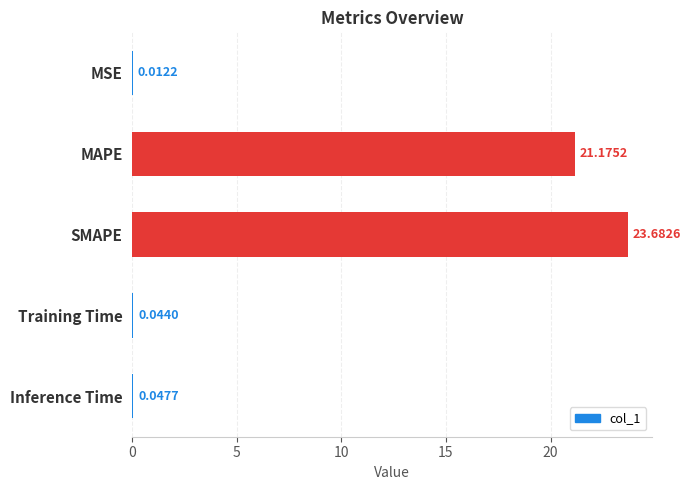

Which category has the highest value across all series?

SMAPE